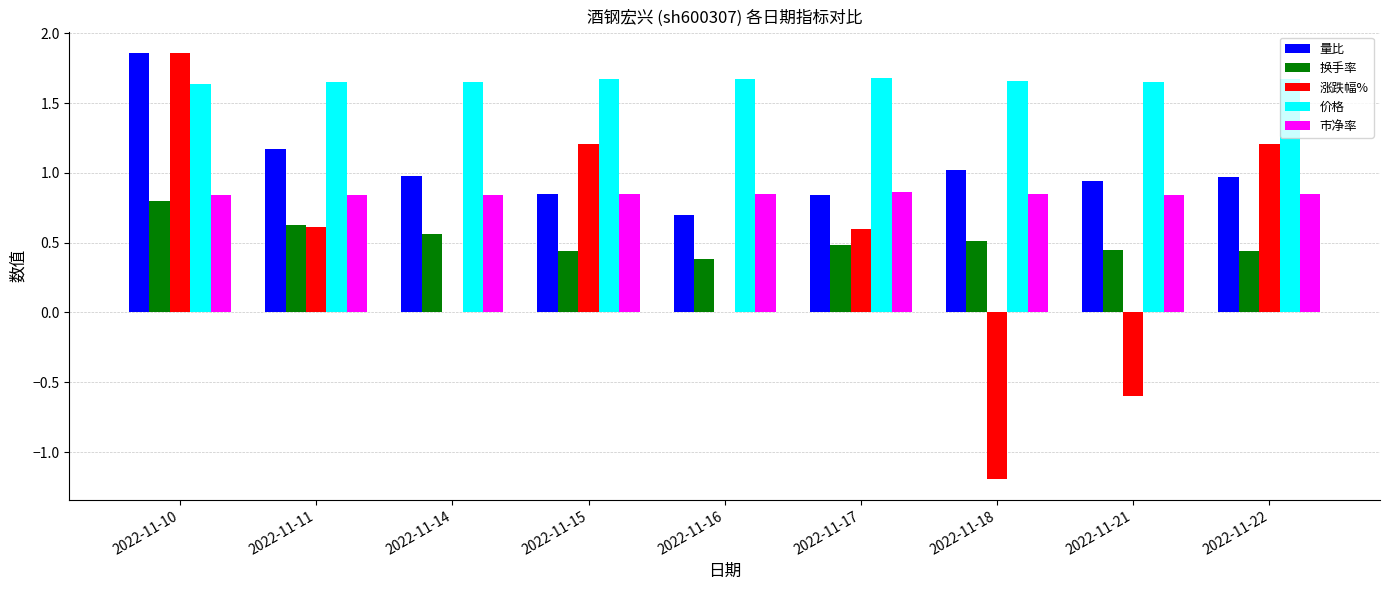

Which category has the highest value in the 量比 series?

2022-11-10